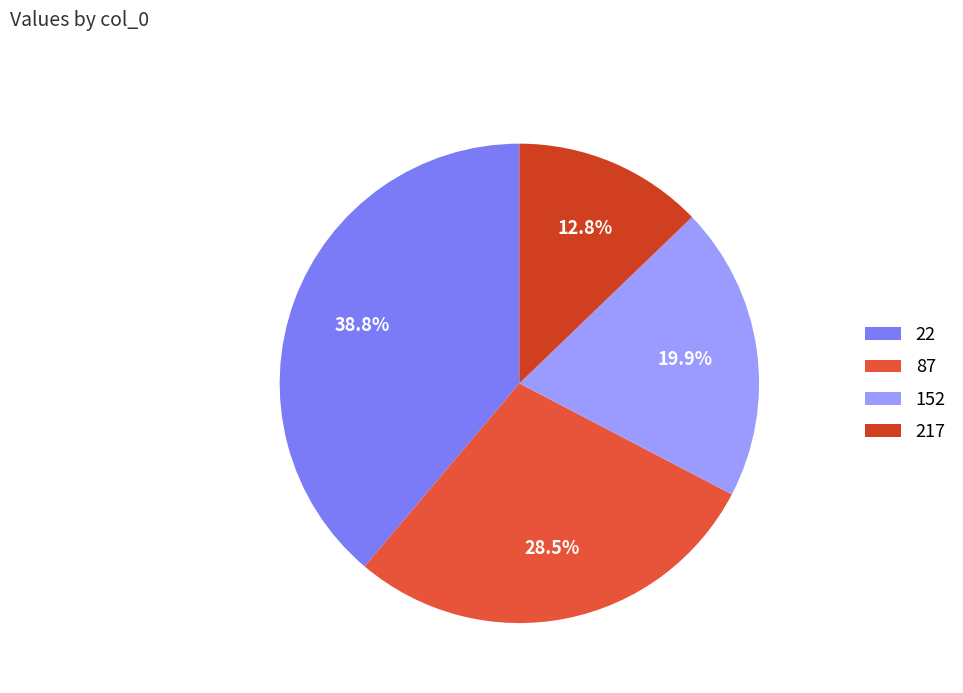

How many segments does this pie chart have?

4